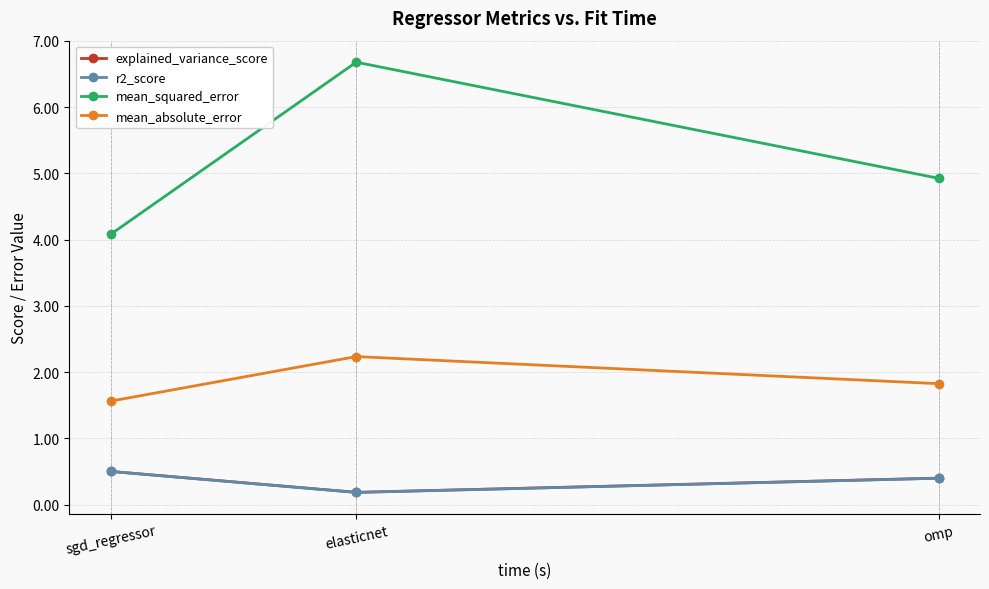

Count the explained_variance_score values in the range 0 to 1.

3